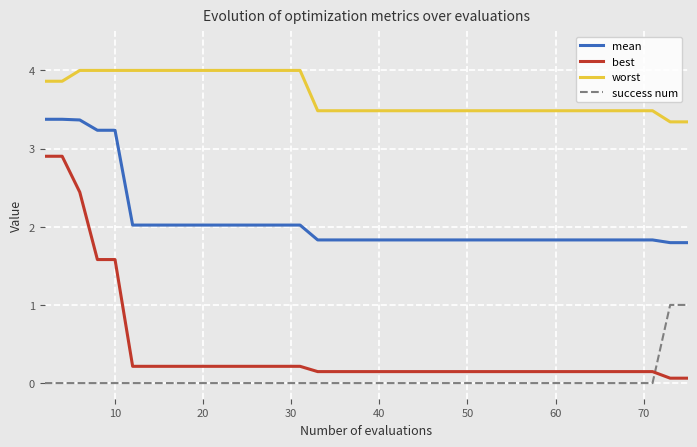

Which series has the largest total across all categories?

worst